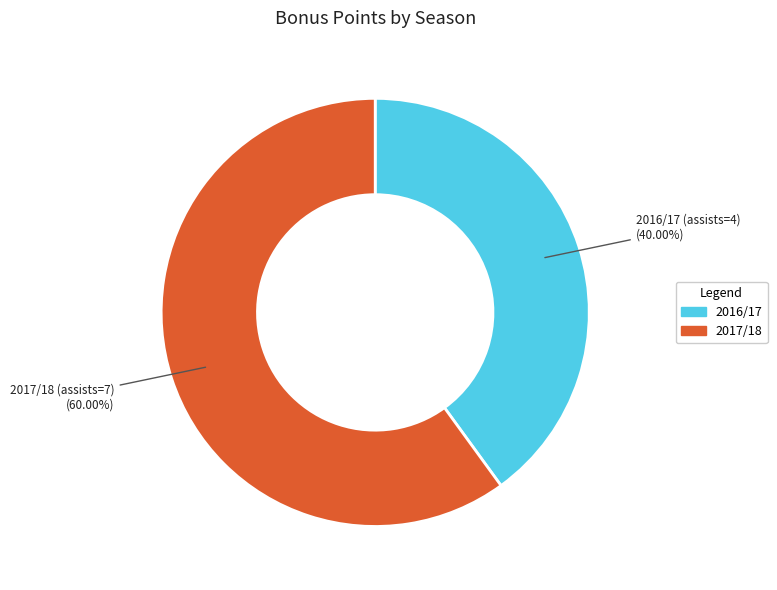

Between 2017/18 and 2016/17, which is larger?

2017/18